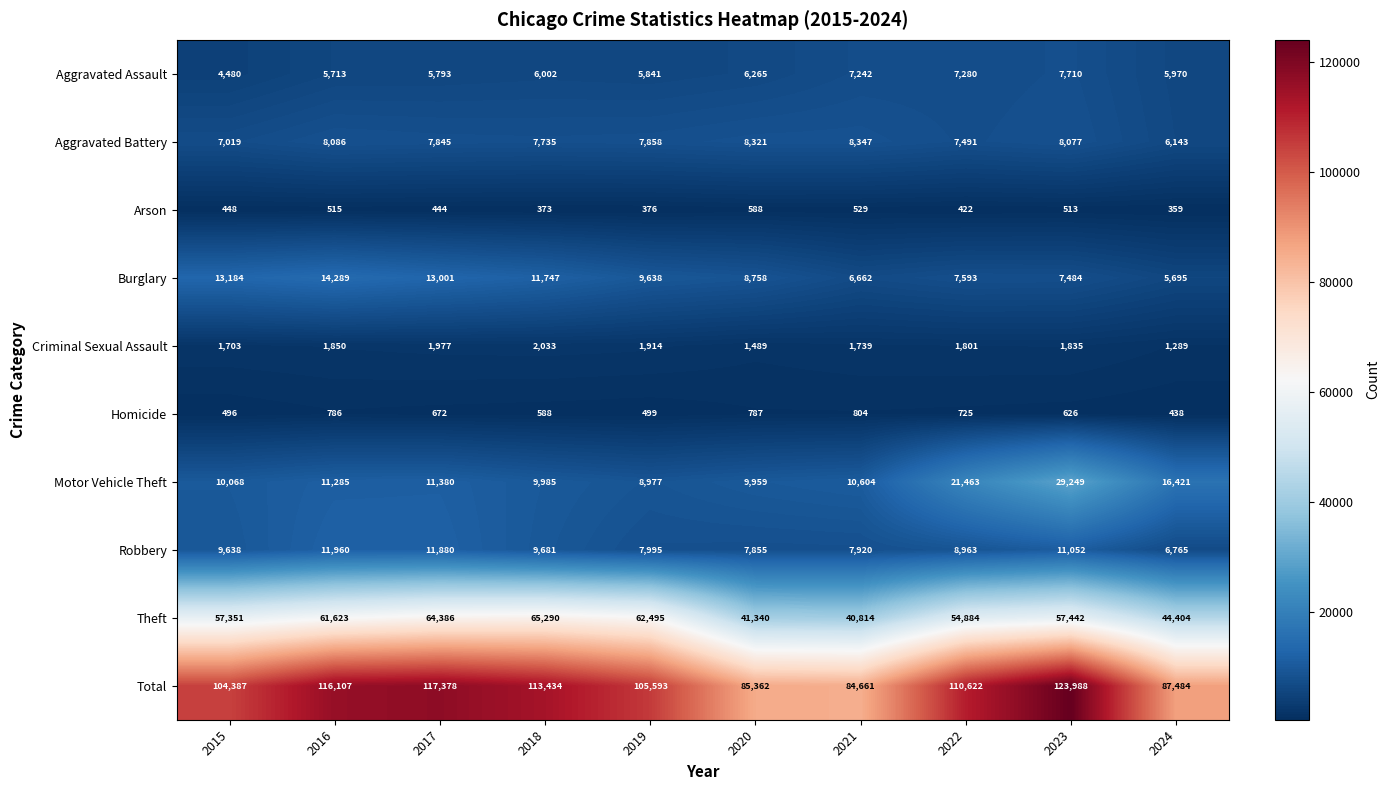

How many categories are shown in the chart?

10